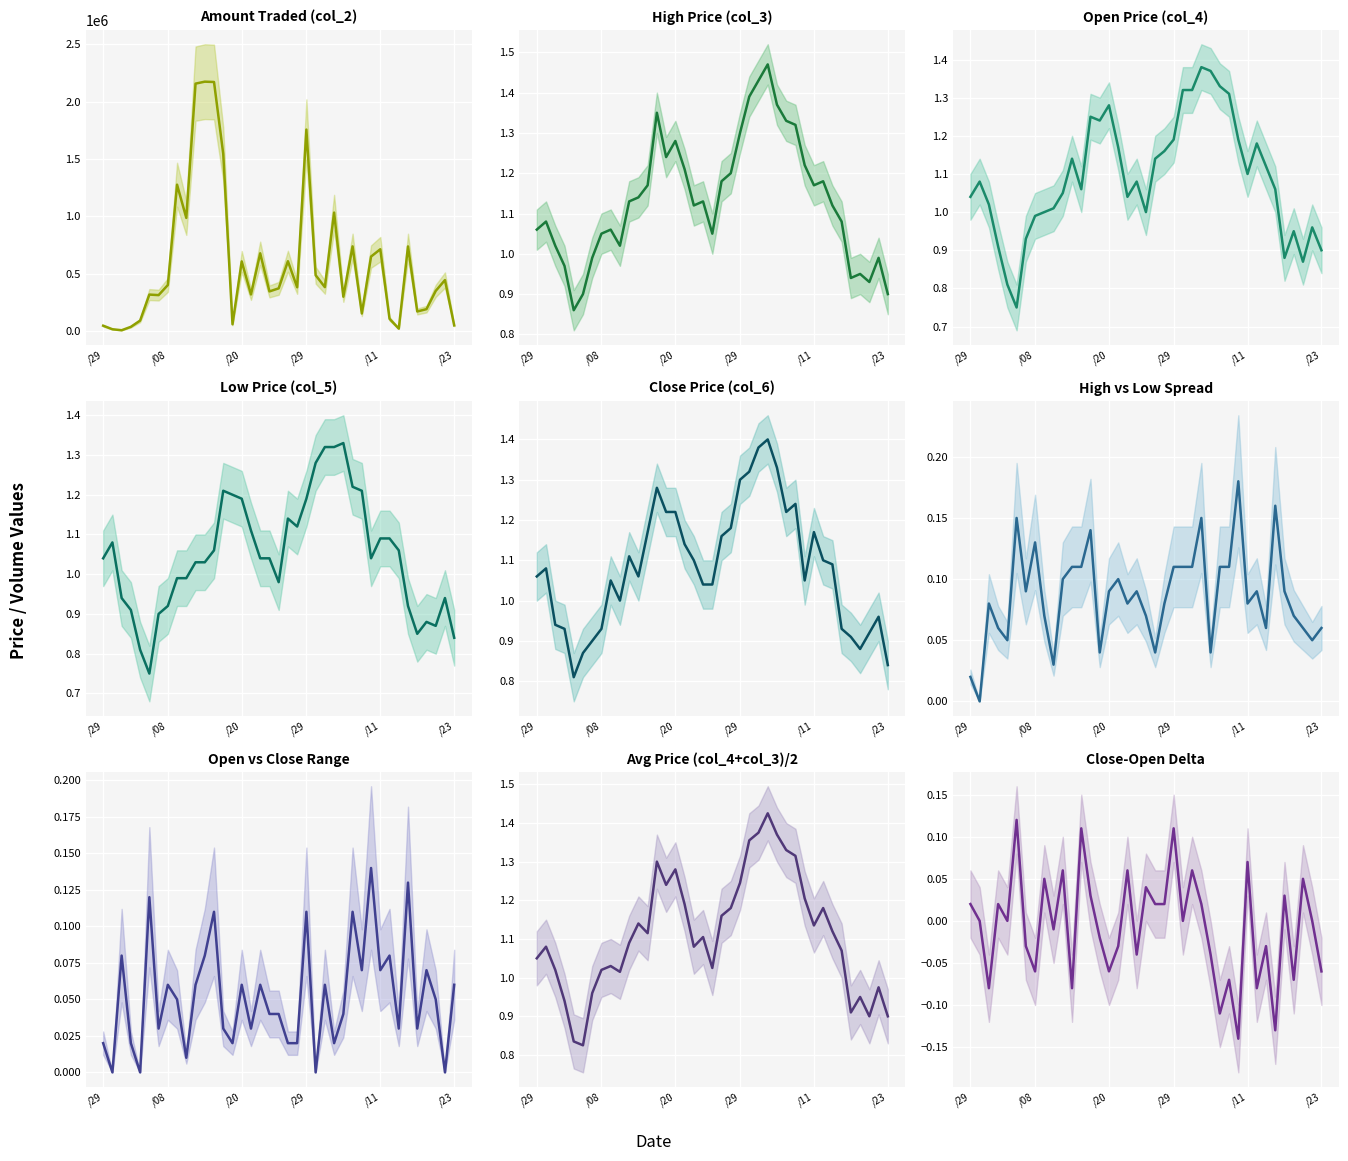

True or false: col_2 and col_3 intersect in this chart.

False